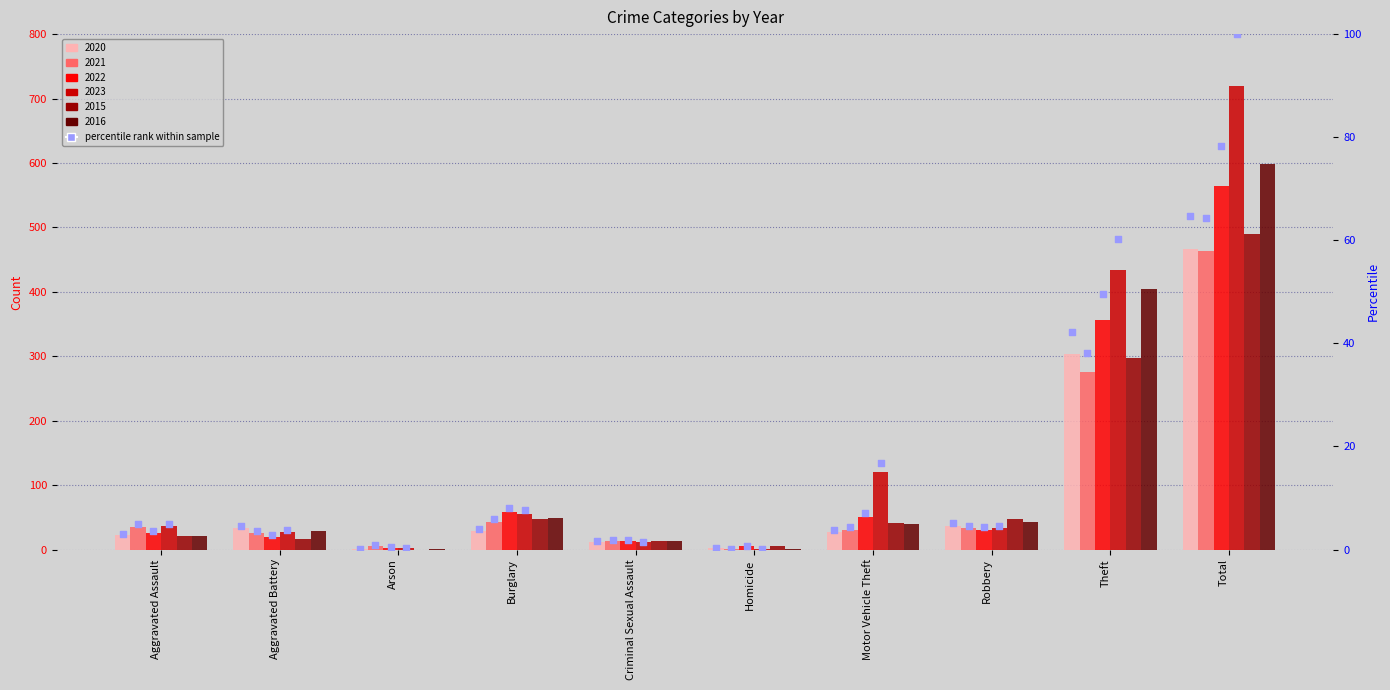

Is the value of rank 2021 at Criminal Sexual Assault greater than the value of rank 2023 at Robbery?

No